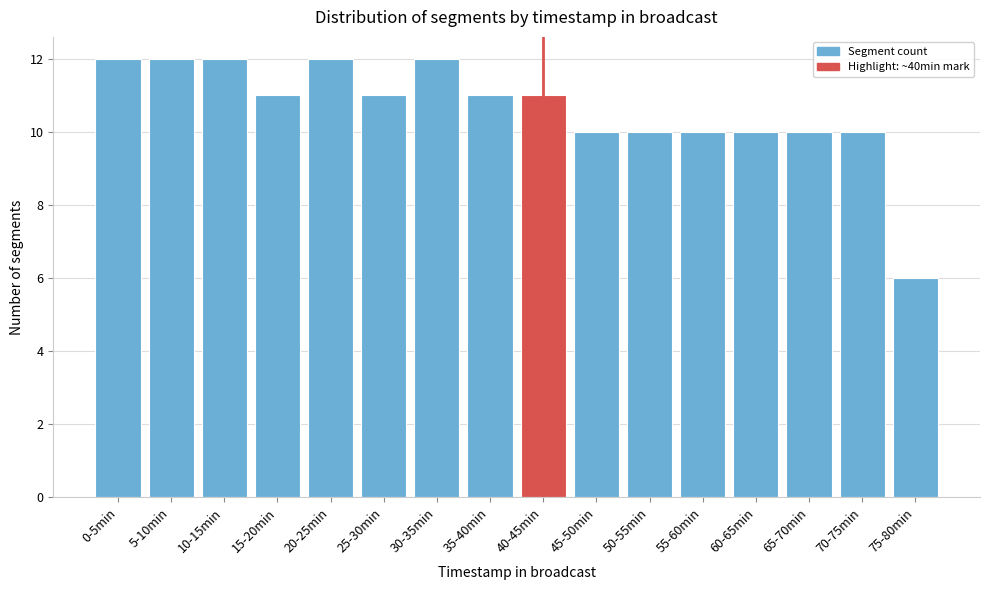

Reading left to right, list all the values displayed in this chart.

0-5min=12	5-10min=12	10-15min=12	15-20min=11	20-25min=12	25-30min=11	30-35min=12	35-40min=11	40-45min=11	45-50min=10	50-55min=10	55-60min=10	60-65min=10	65-70min=10	70-75min=10	75-80min=6